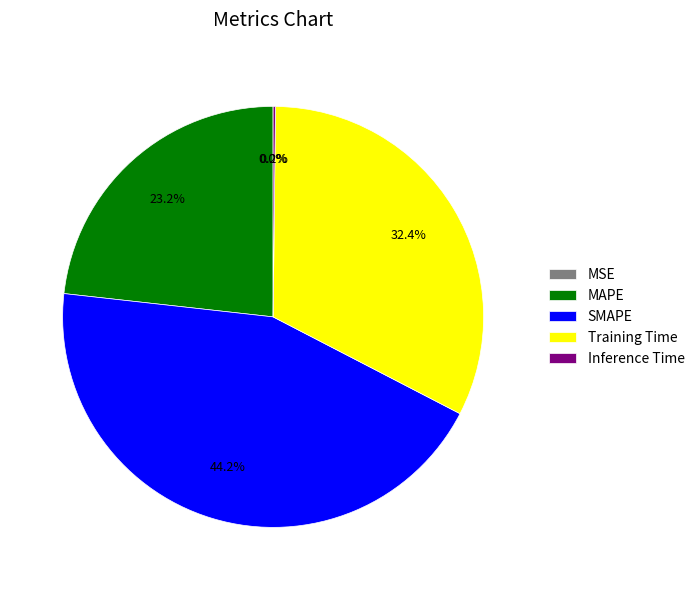

Approximately how many times larger is the value at MAPE compared to Training Time?

0.7